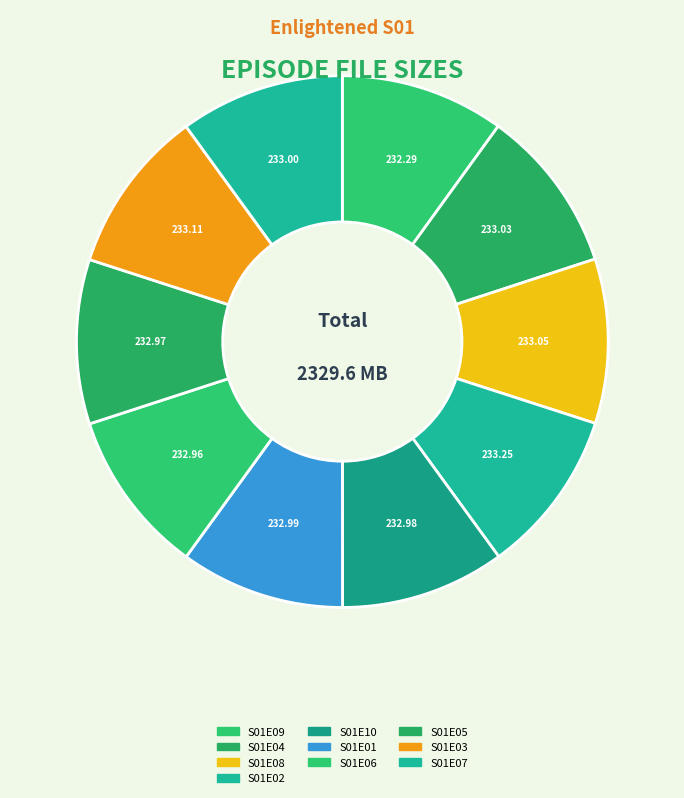

How many slices are in this pie chart?

10